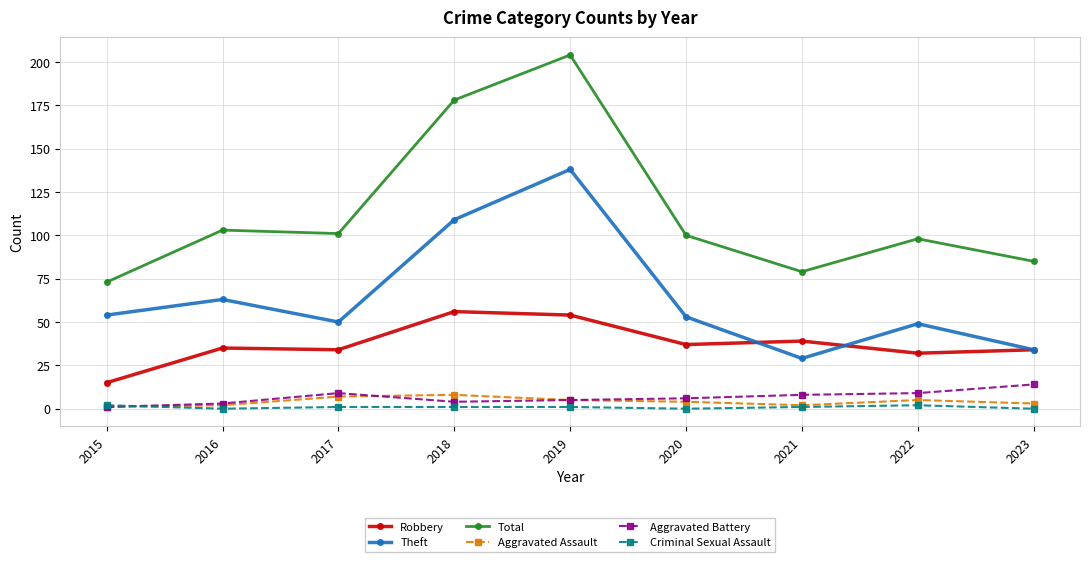

Read the Robbery value at 2016.

35